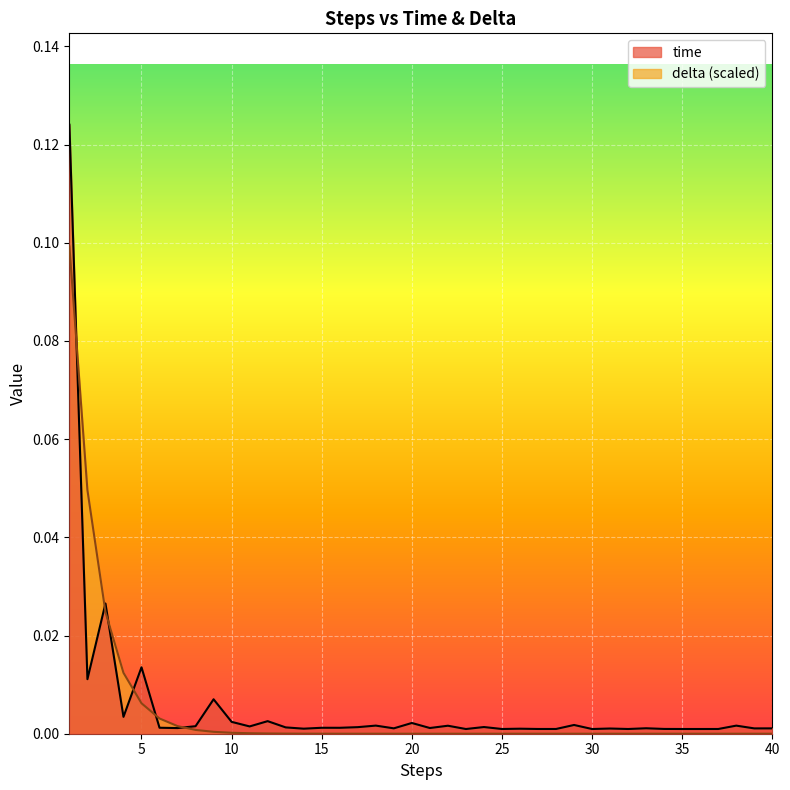

Reading left to right, transcribe all the data shown in this chart.

time: 1=0.1	2=0.0	3=0.0	4=0.0	5=0.0	6=0.0	7=0.0	8=0.0	9=0.0	10=0.0	11=0.0	12=0.0	13=0.0	14=0.0	15=0.0	16=0.0	17=0.0	18=0.0	19=0.0	20=0.0	21=0.0	22=0.0	23=0.0	24=0.0	25=0.0	26=0.0	27=0.0	28=0.0	29=0.0	30=0.0	31=0.0	32=0.0	33=0.0	34=0.0	35=0.0	36=0.0	37=0.0	38=0.0	39=0.0	40=0.0
delta: 1=0.1	2=0.0	3=0.0	4=0.0	5=0.0	6=0.0	7=0.0	8=0.0	9=0.0	10=0.0	11=0.0	12=0.0	13=0.0	14=0.0	15=0.0	16=0.0	17=0.0	18=0.0	19=0.0	20=0.0	21=0.0	22=0.0	23=0.0	24=0.0	25=0.0	26=0.0	27=0.0	28=0.0	29=0.0	30=0.0	31=0.0	32=0.0	33=0.0	34=0.0	35=0.0	36=0.0	37=0.0	38=0.0	39=0.0	40=0.0